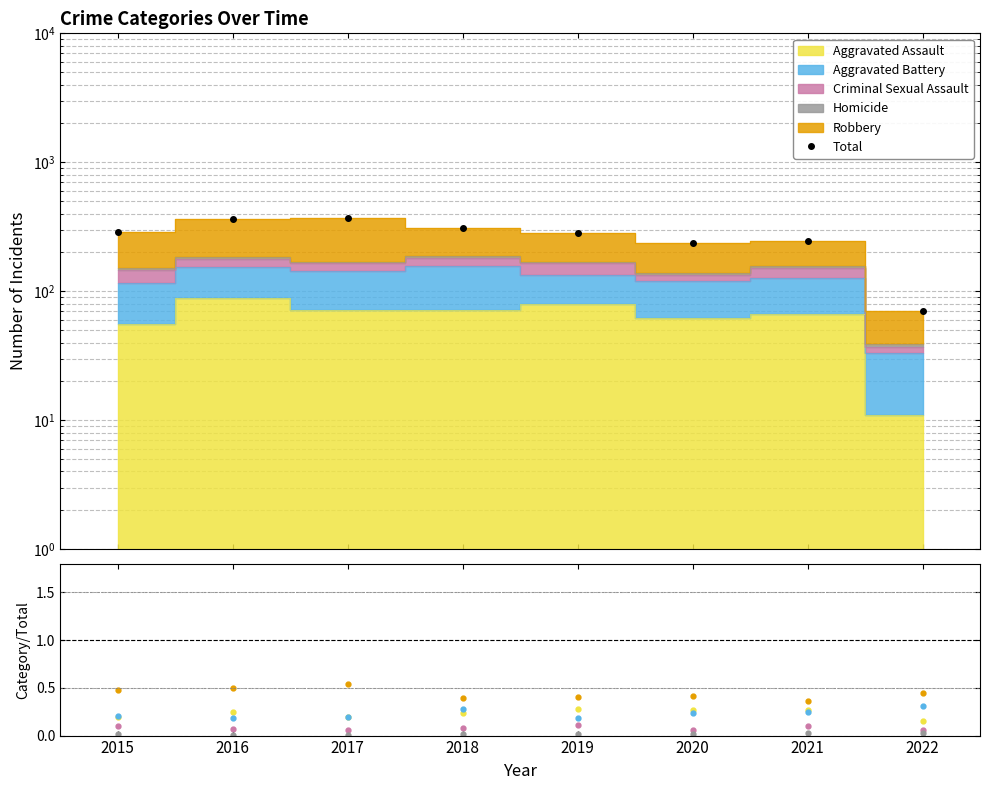

What is the value of the Robbery point at the 2nd from the left?

0.5